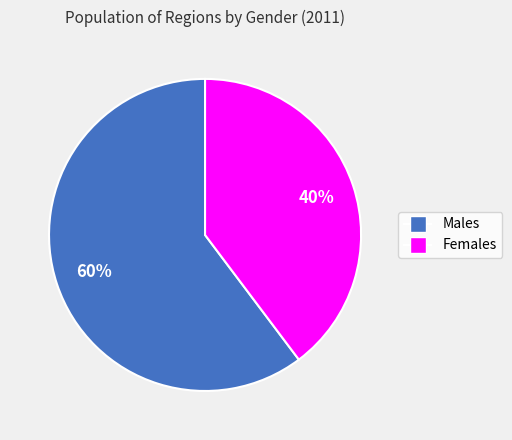

How many segments does this pie chart have?

2